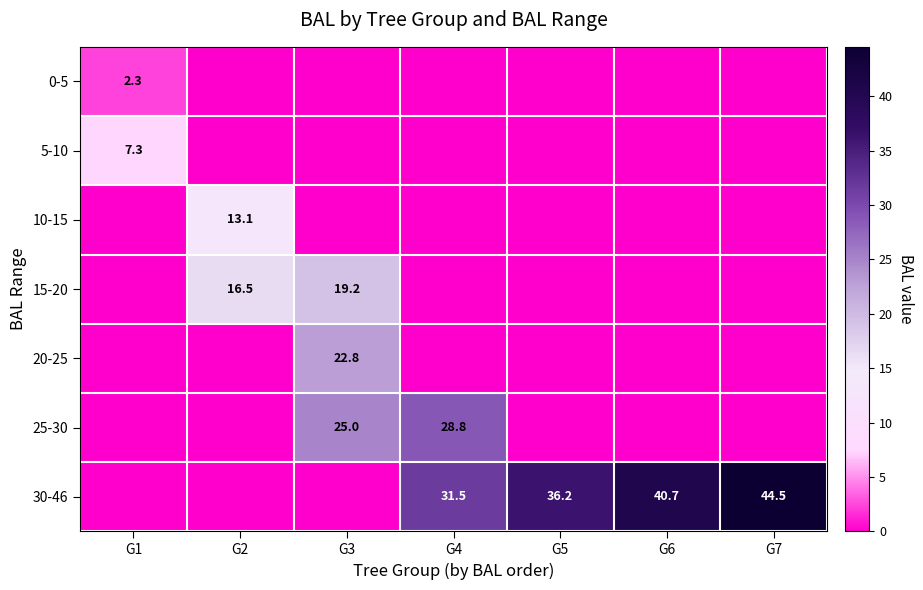

The 30-46 series shows 31.5 at G4. True or false?

True